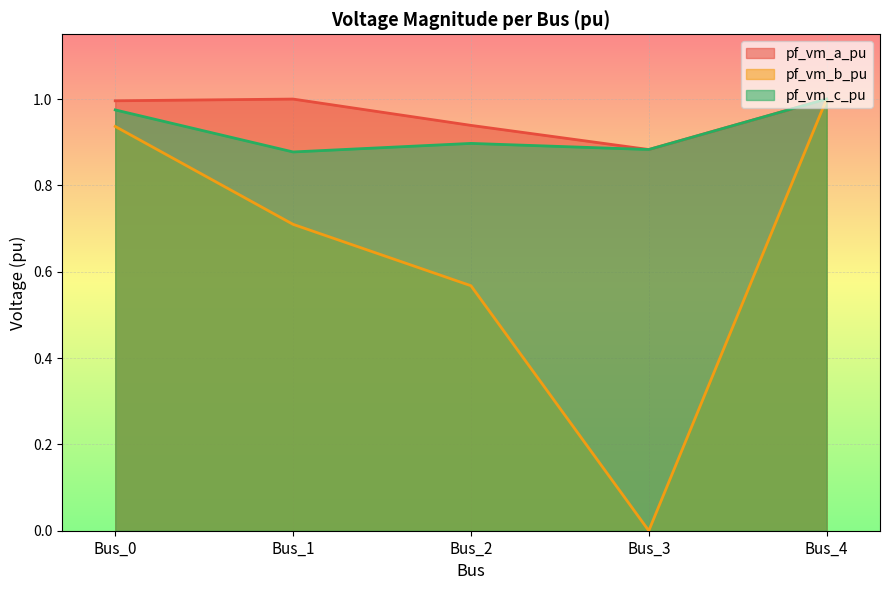

List the labels in order of pf_vm_c_pu value, largest first.

Bus_4, Bus_0, Bus_2, Bus_3, Bus_1